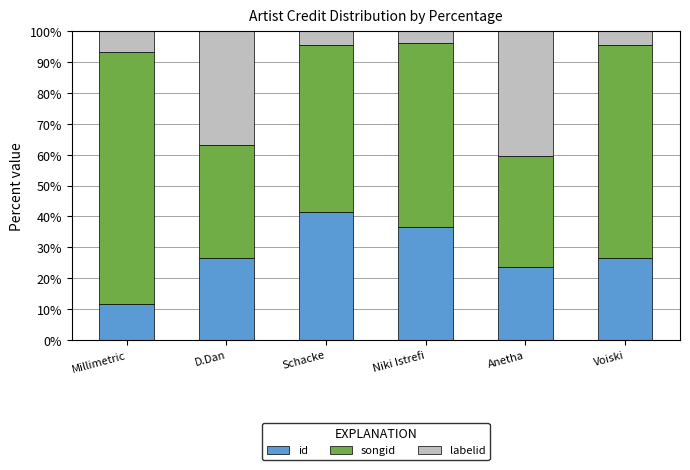

Which series has the widest spread of values?

songid